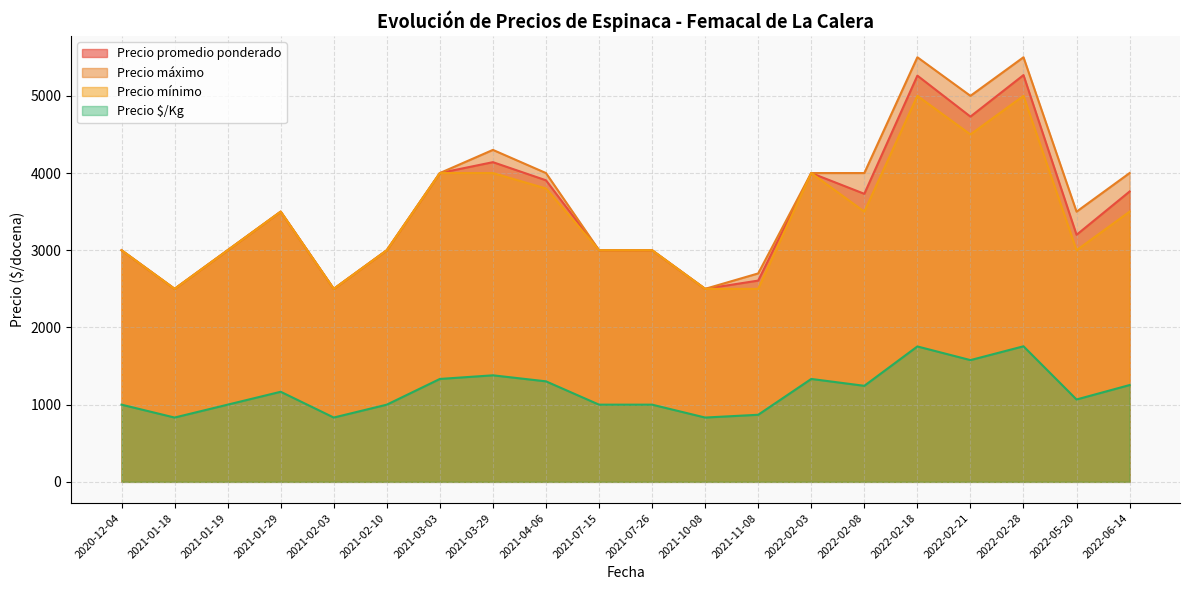

True or false: Precio máximo and Precio $/Kg intersect in this chart.

False